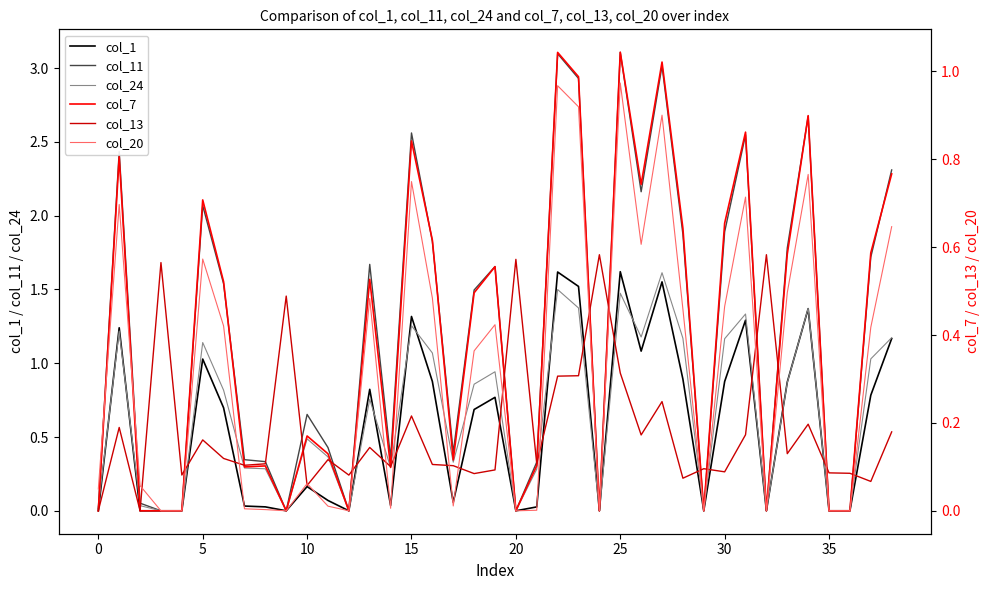

What is the average value of the col_20 series?

0.3